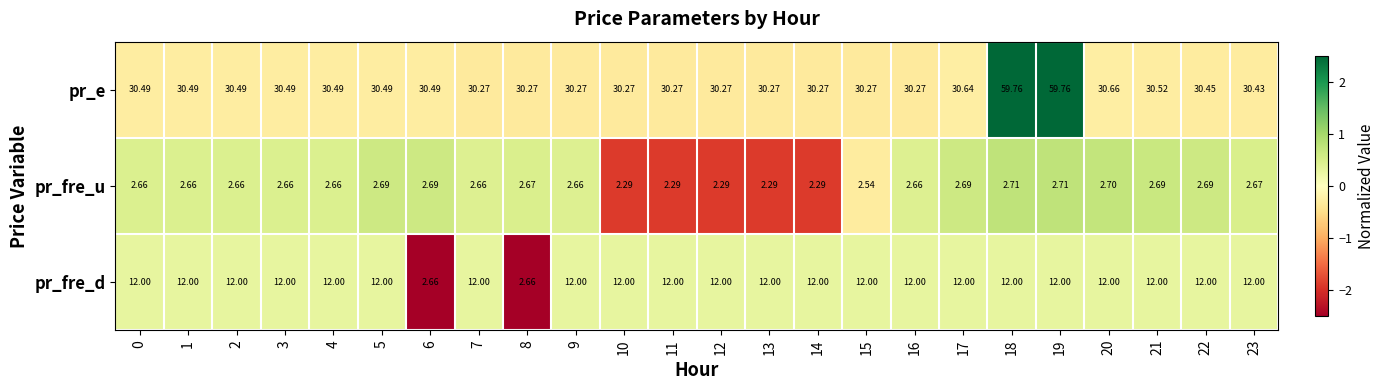

Which series has the largest total across all categories?

pr_e